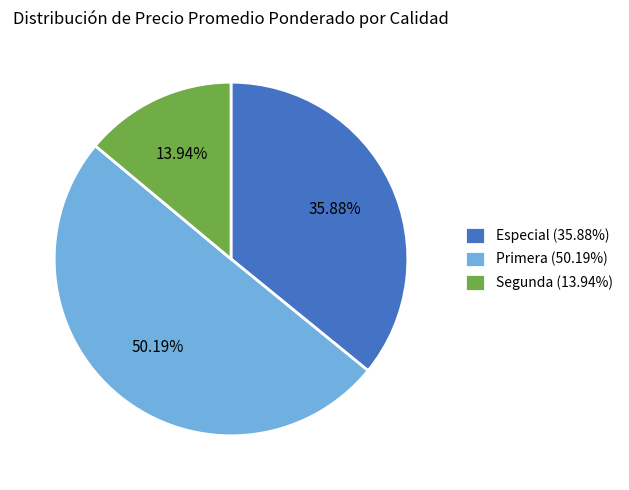

What is the ratio of the value at Primera (50.19%) to the value at Especial (35.88%)?

1.4